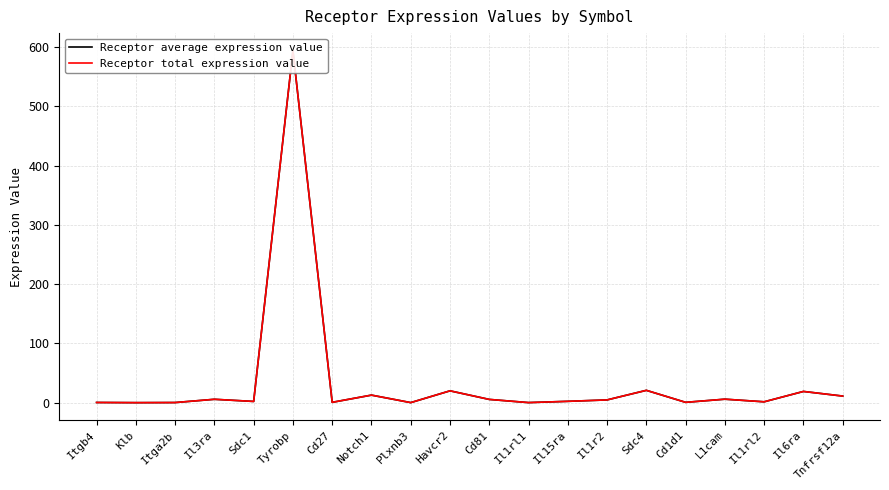

True or false: Receptor total expression value has a value of 9.7 at Cd81.

False